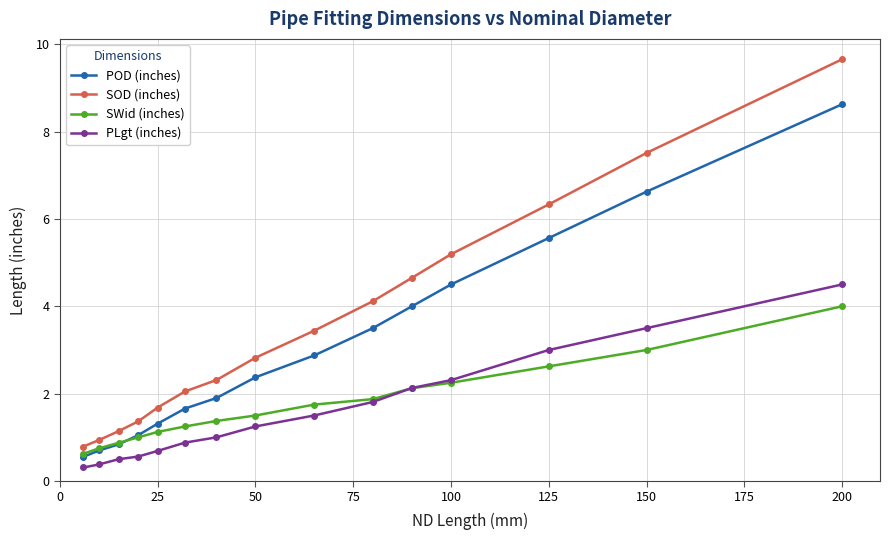

What is the lowest value of the POD (inches) series?

0.6